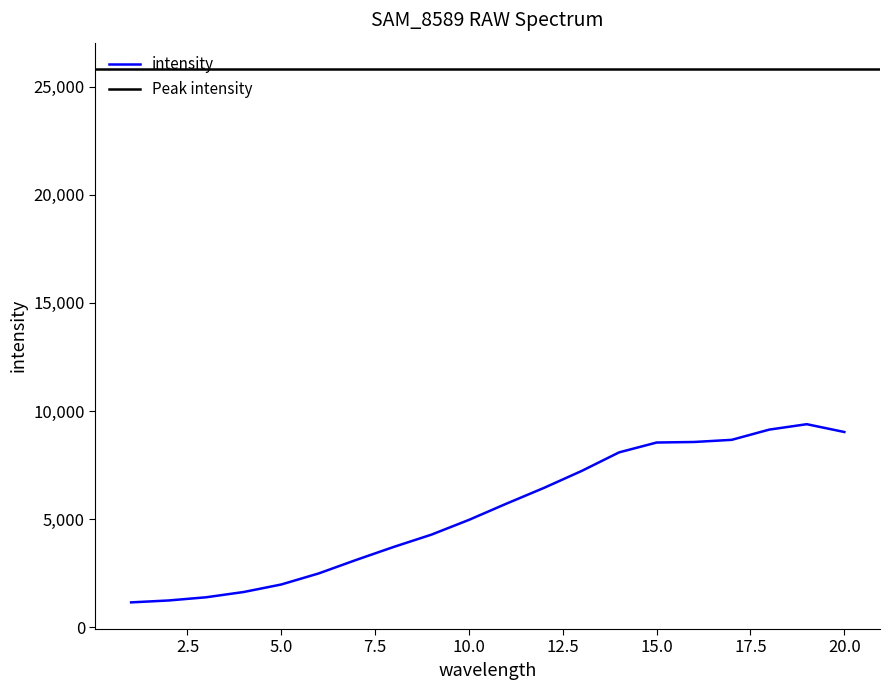

List the labels in order of value, smallest first.

1, 2, 3, 4, 5, 6, 7, 8, 9, 10, 11, 12, 13, 14, 15, 16, 17, 20, 18, 19